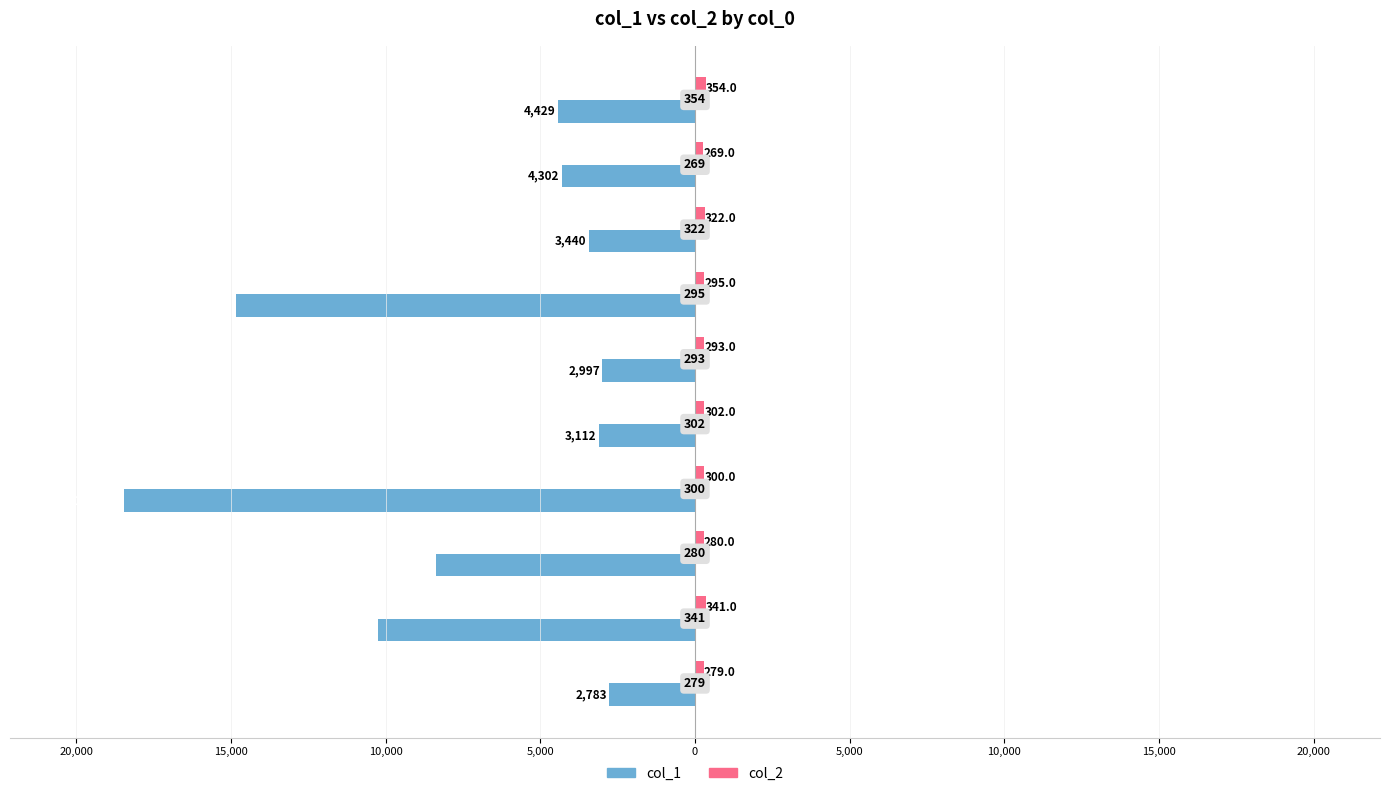

How many data points does each series have?

10